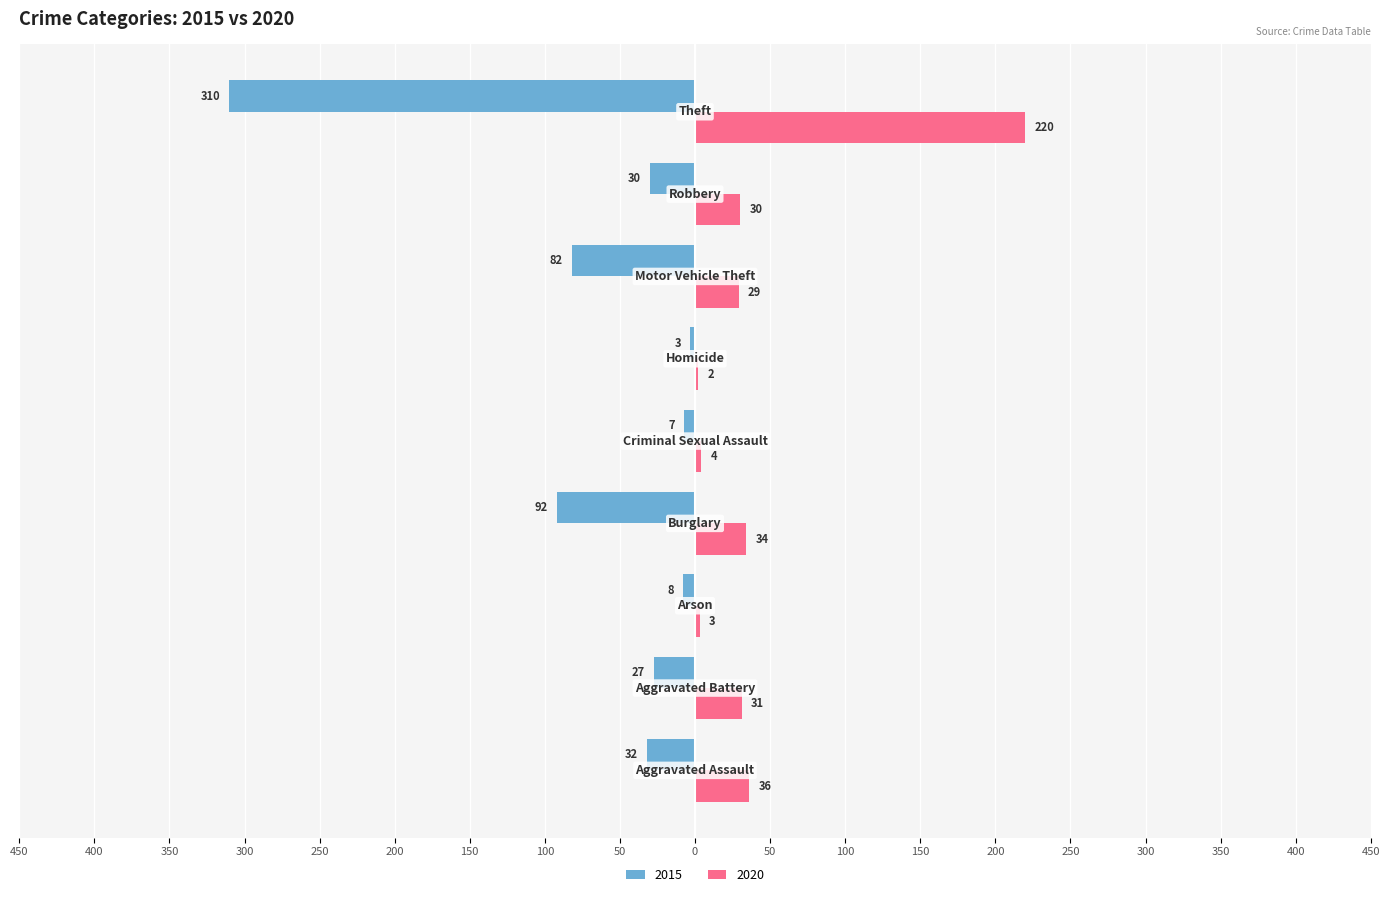

At which label does 2020 first exceed 30?

Aggravated Assault